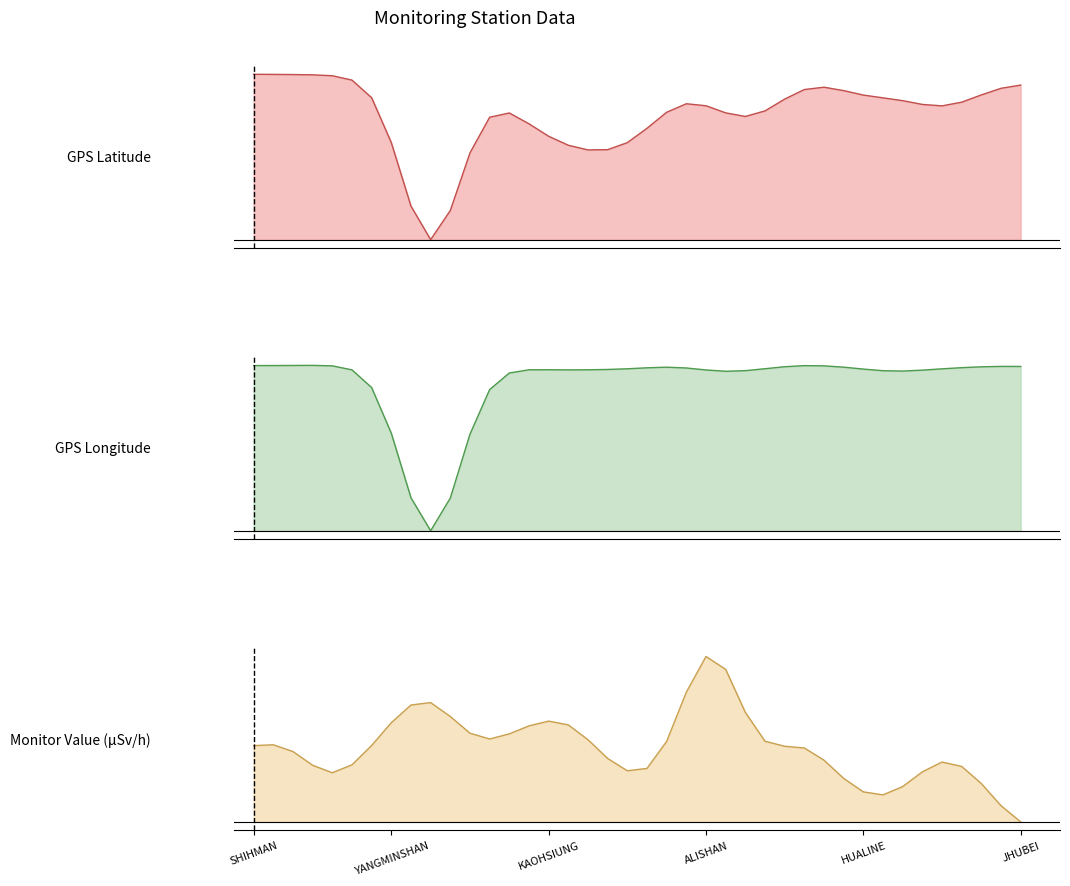

What position from the right is LUNGMEN?

13